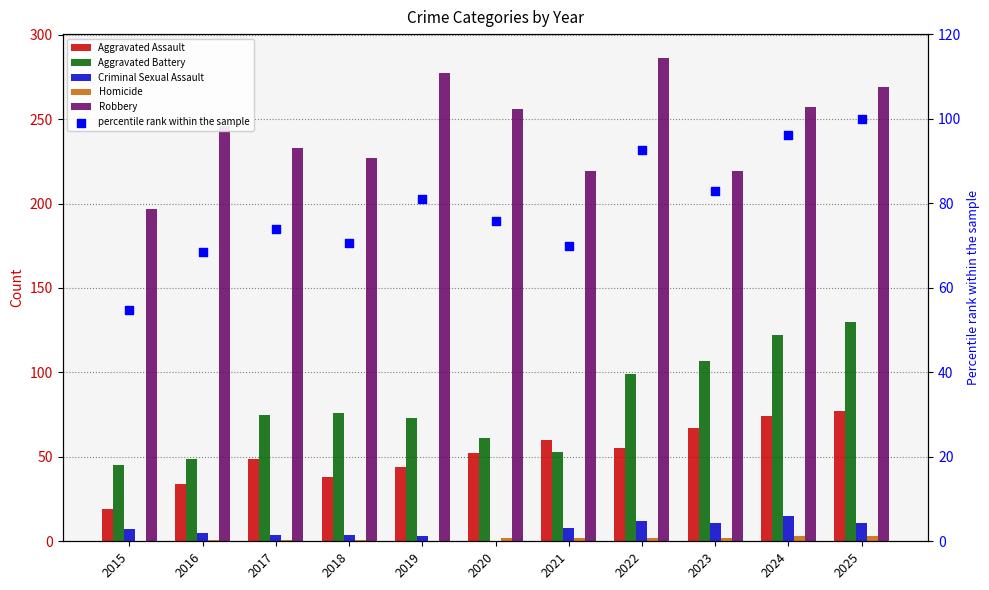

Which series has the widest spread of Y values?

Robbery